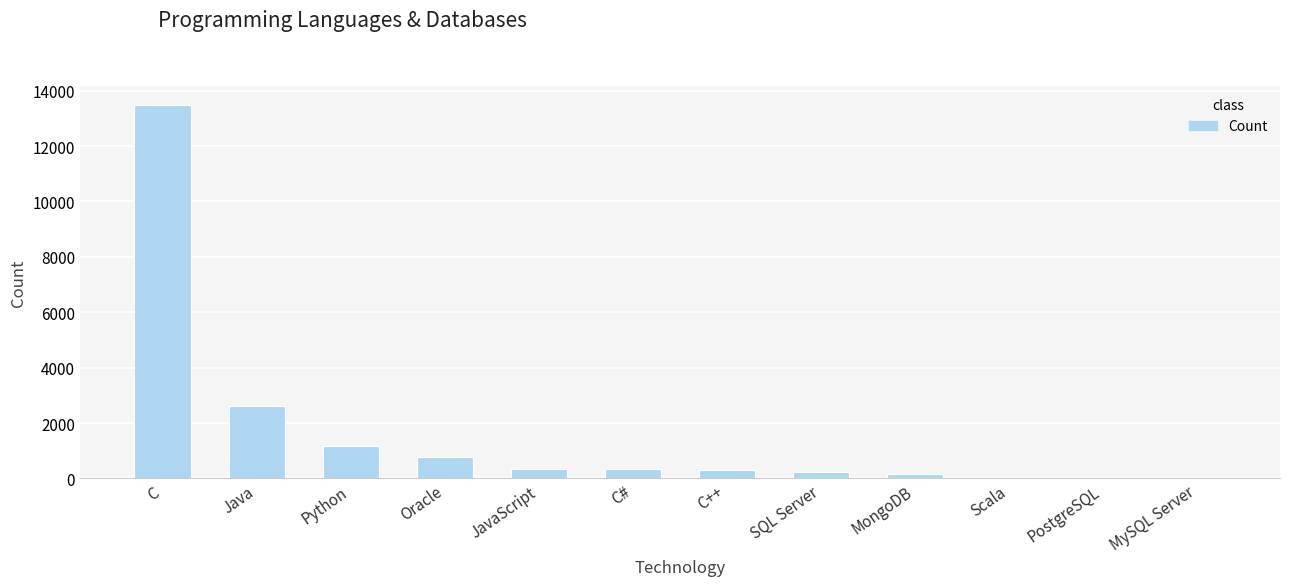

Which has a higher value, C or C++?

C